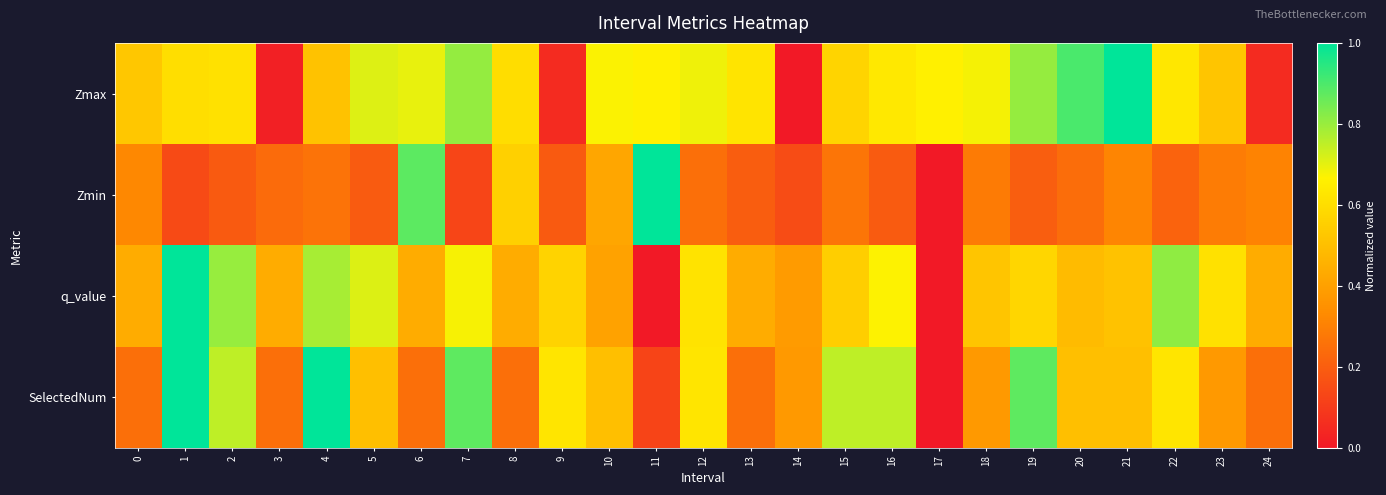

At 3, list the series in order from smallest to largest.

Zmax, Zmin, SelectedNum, q_value